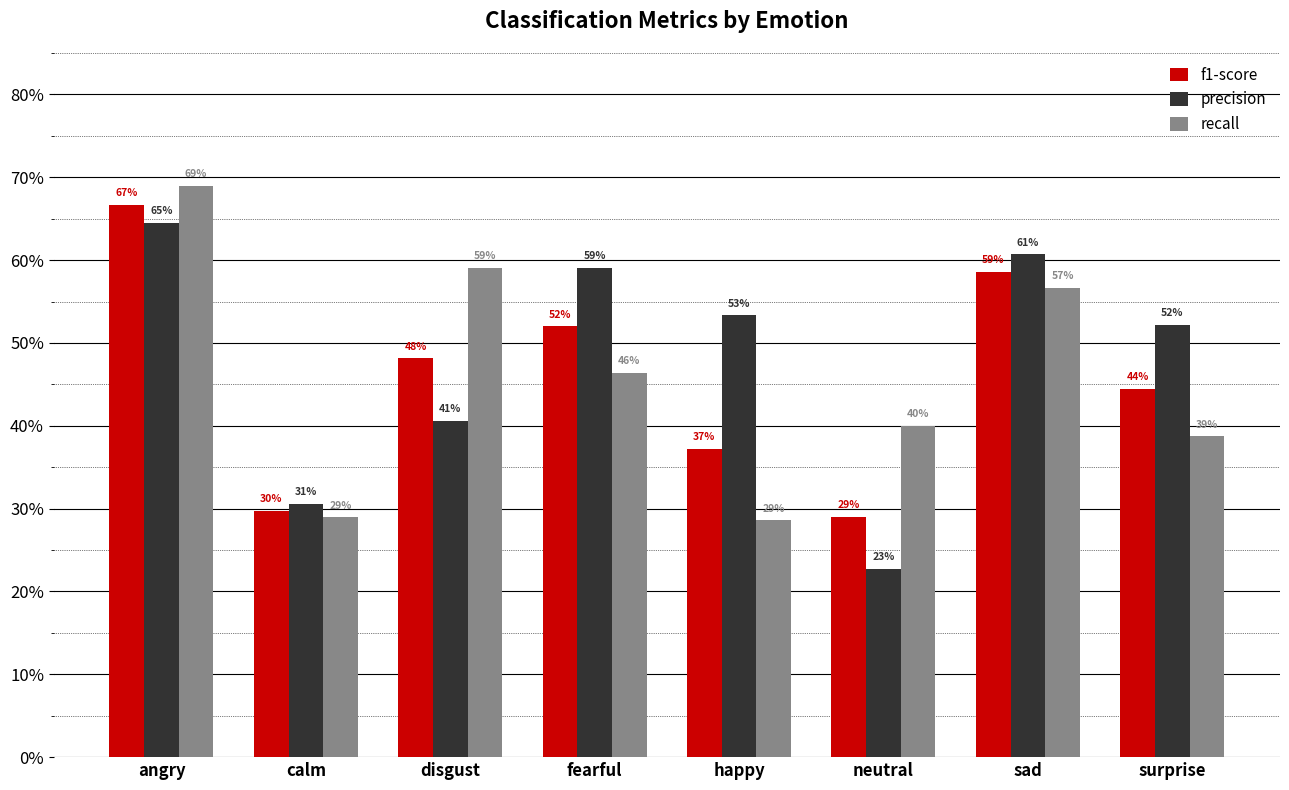

What is the minimum value for precision?

0.2